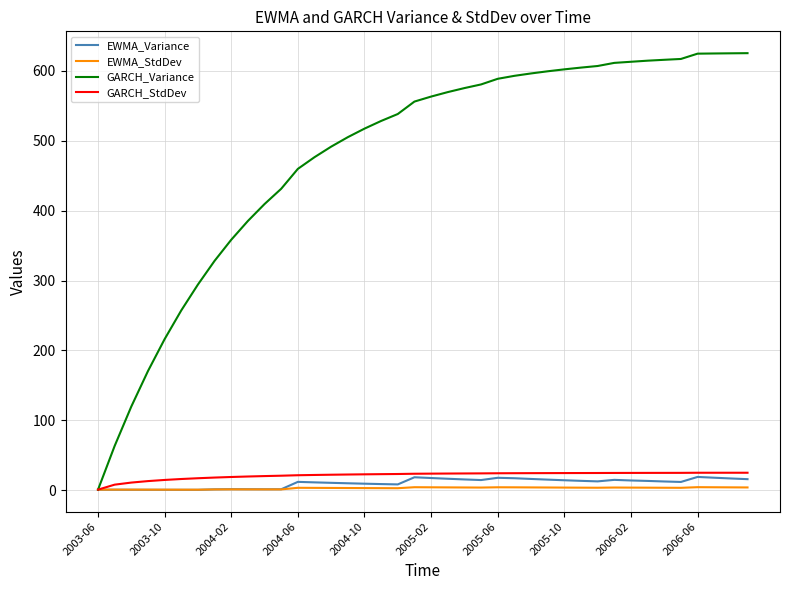

Which series has the largest total across all categories?

GARCH_Variance